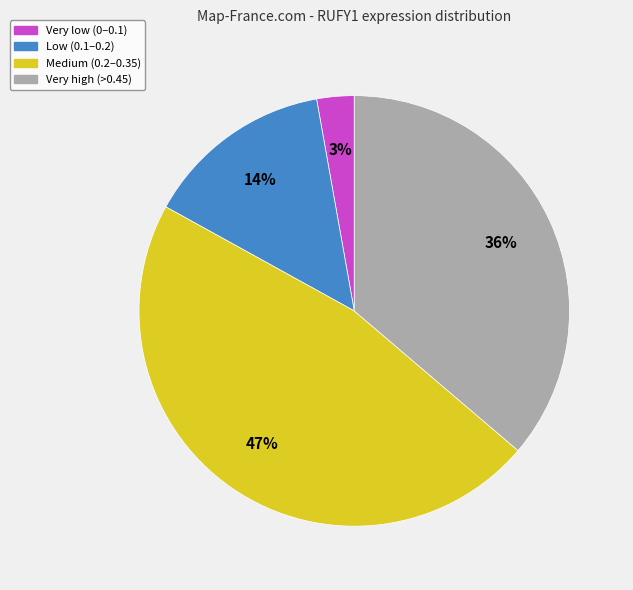

Is there a majority slice in this chart?

No